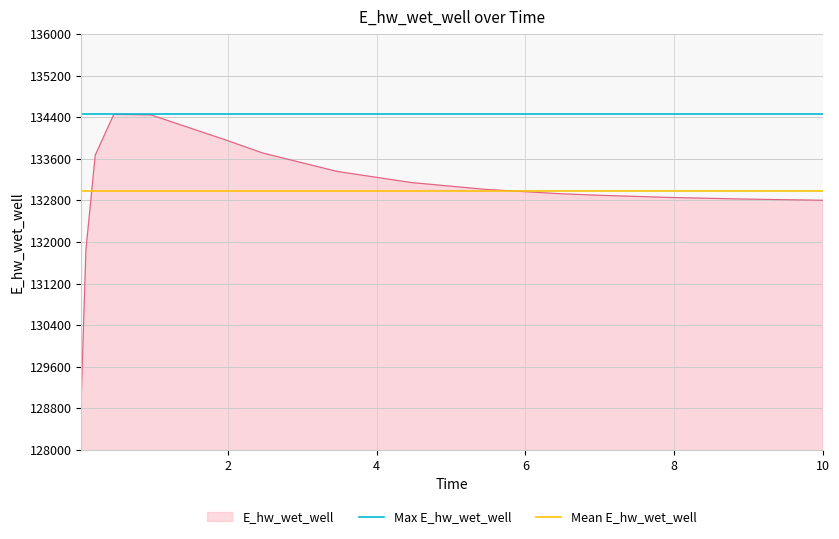

What is the minimum value for E_hw_wet_well?

129006.3